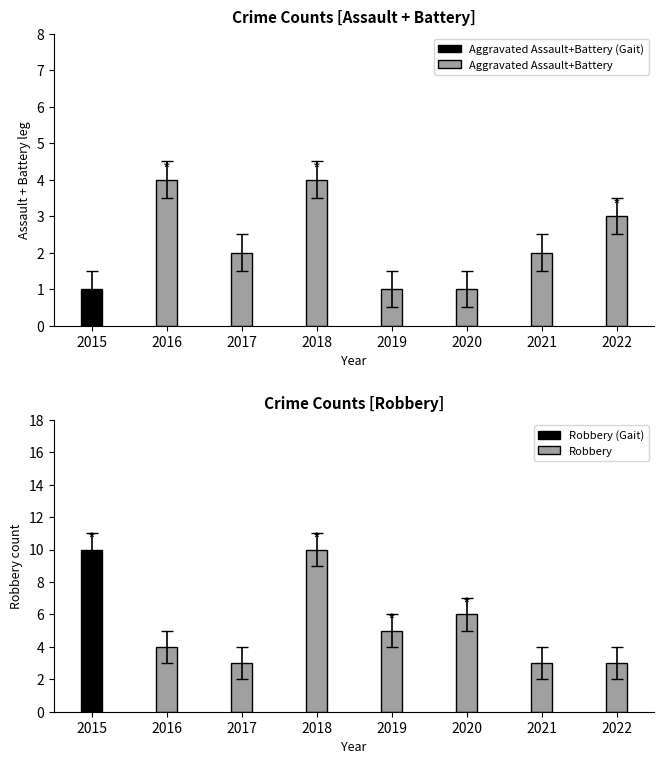

True or false: Aggravated Assault+Battery has a value of 1 at 2019.

True